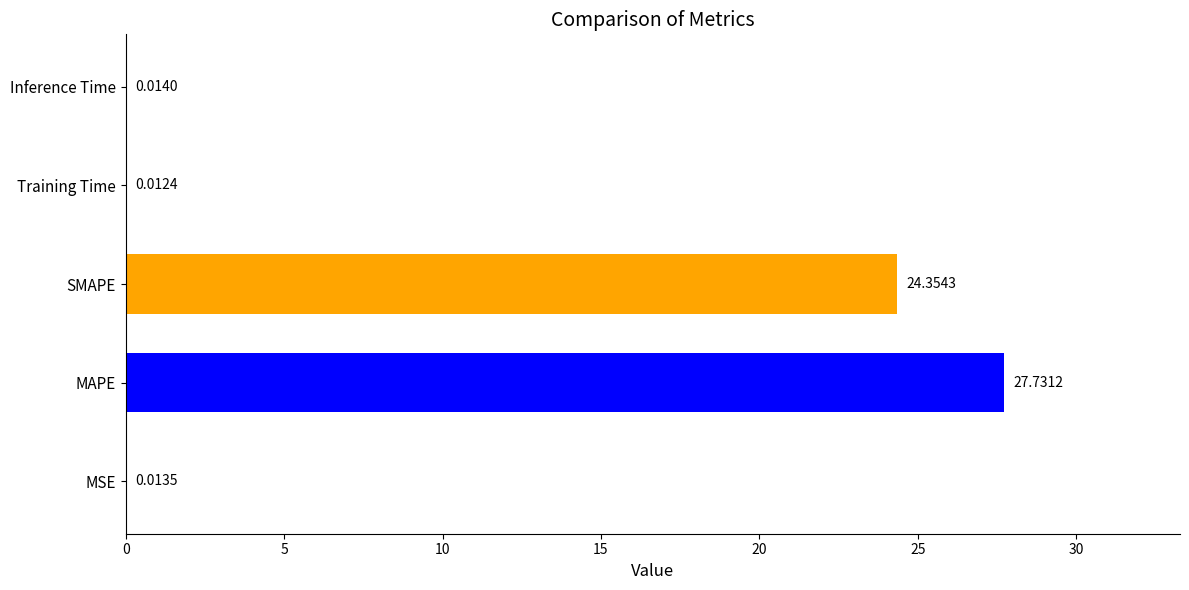

At which label is the value closest to 13?

SMAPE